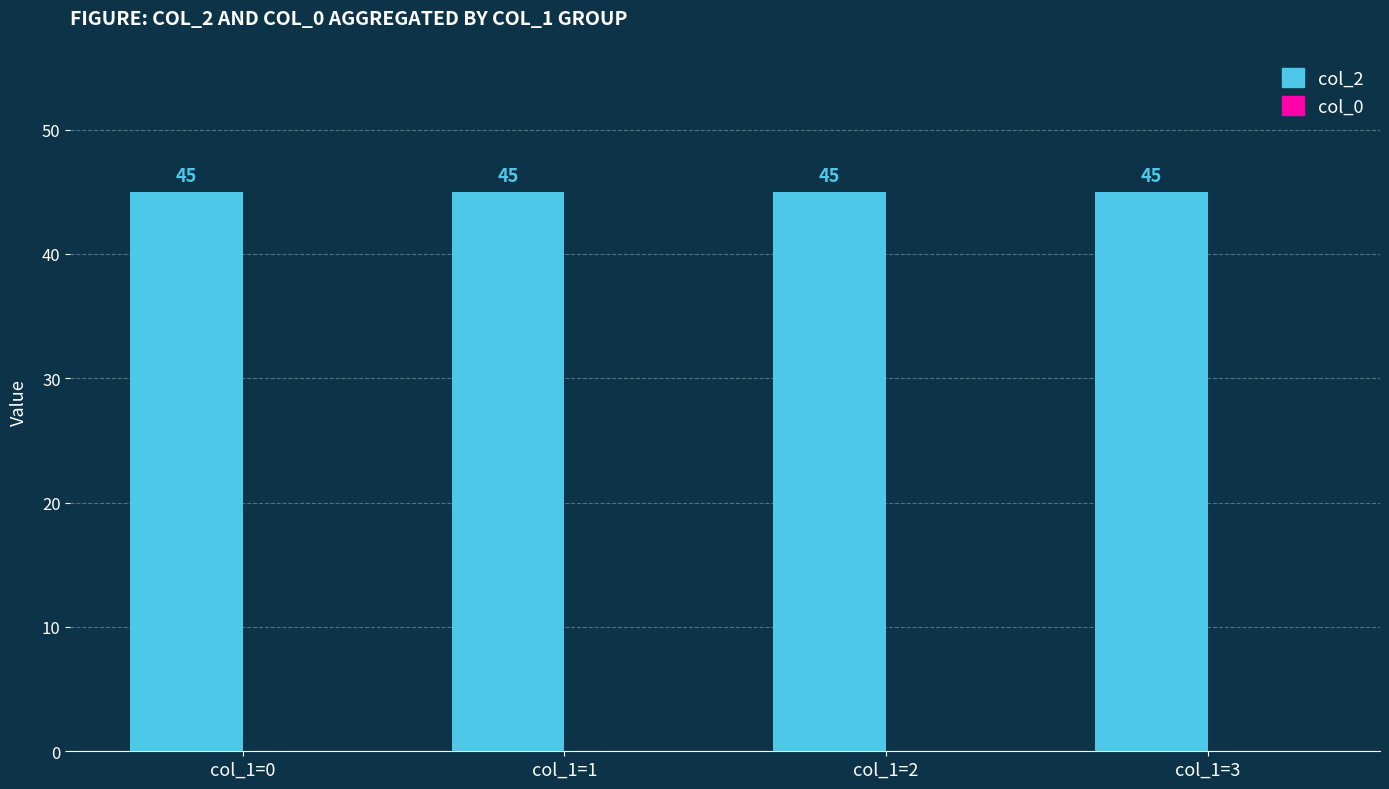

Reading left to right, list all the values displayed in this chart.

col_2: 45	45	45	45
col_0: 0	0	0	0